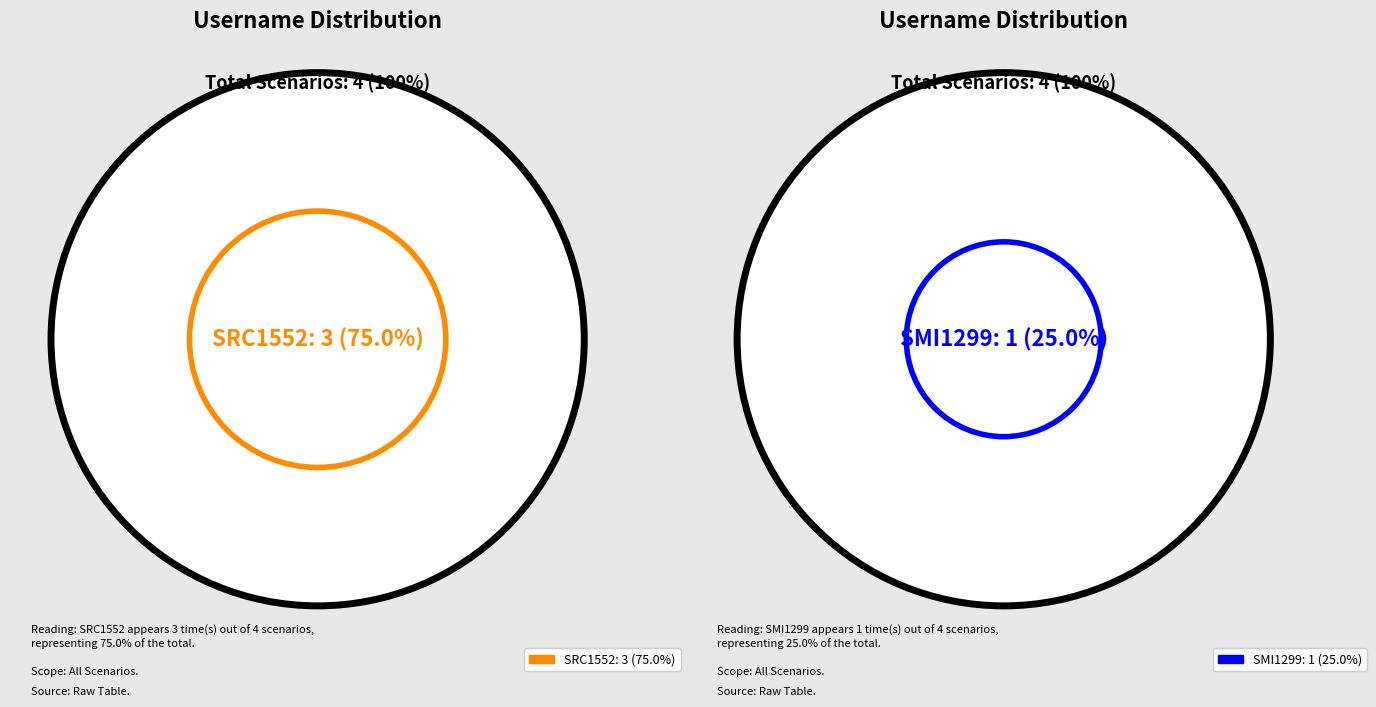

Is it true that SMI1299 is 25% of the pie?

True